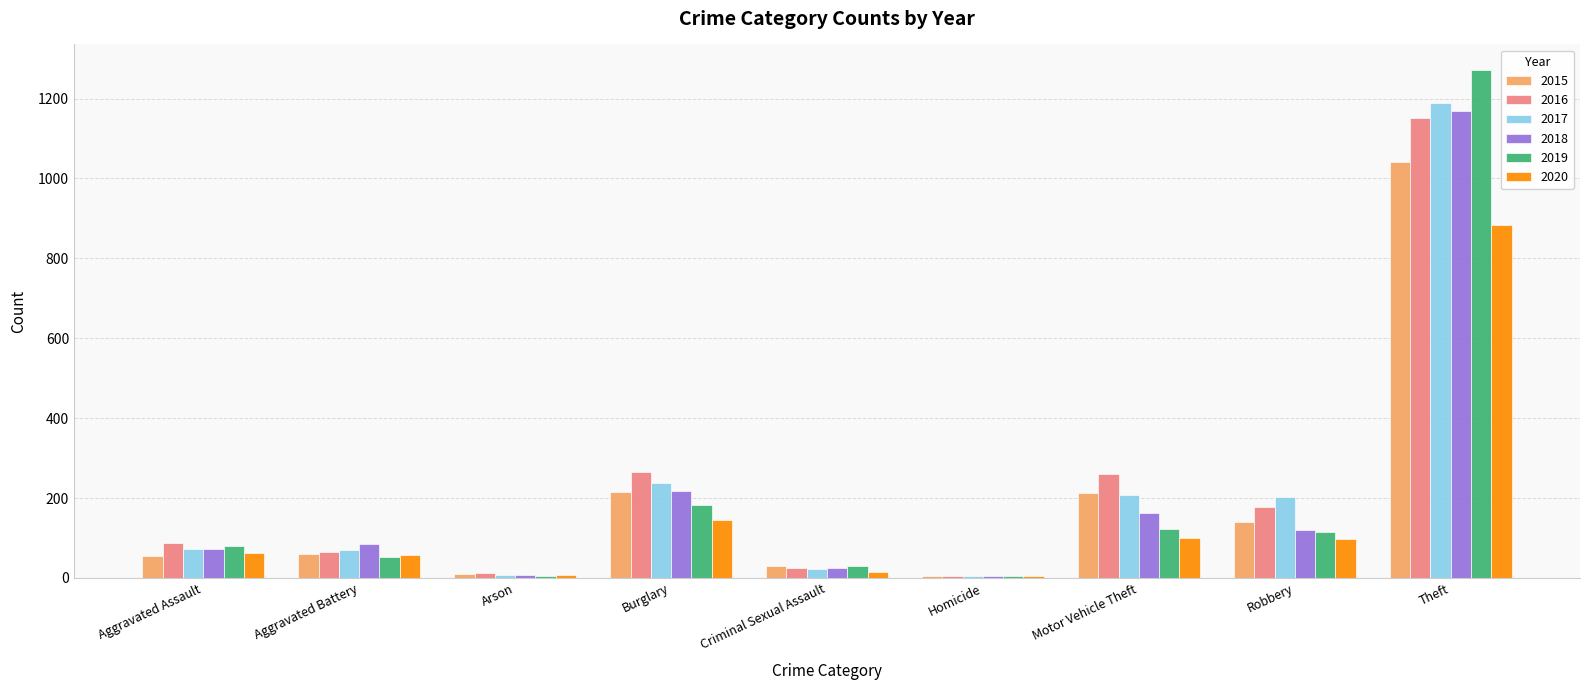

What is the maximum value for 2018?

1170